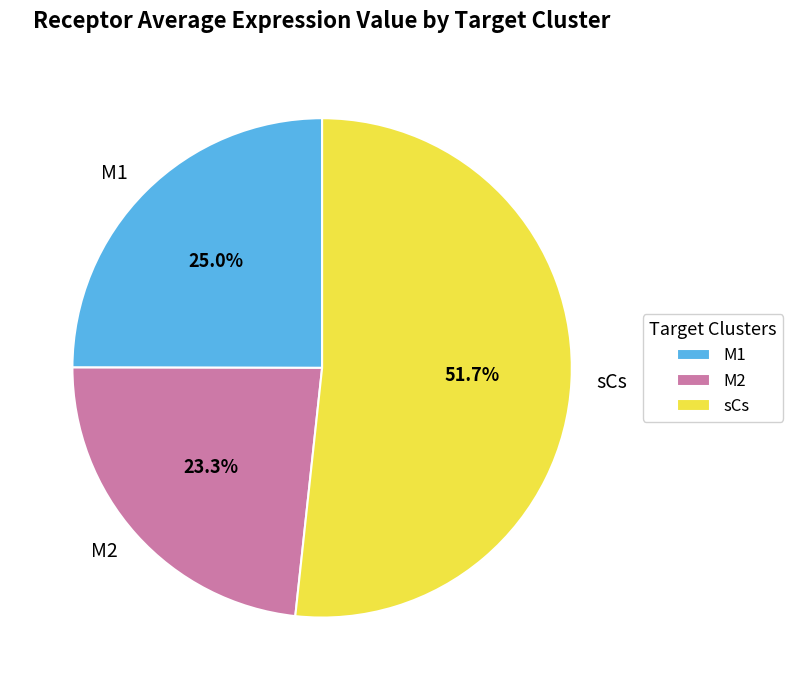

To the nearest percent, what portion does M2 represent?

23%